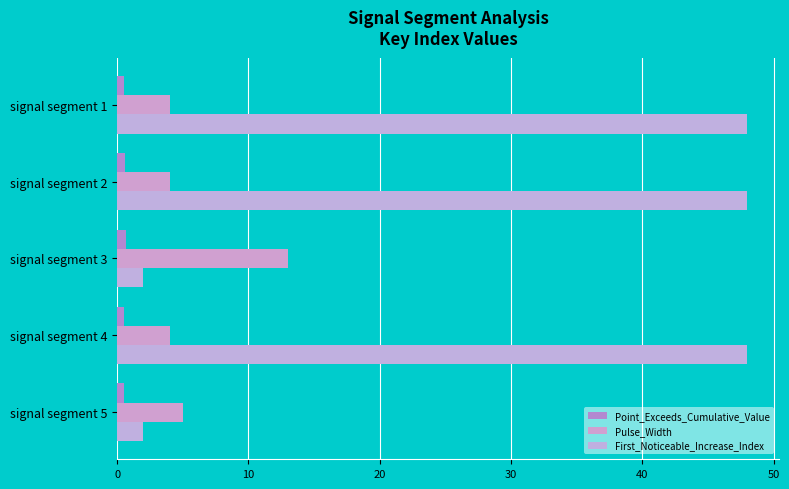

How many data points does each series have?

5